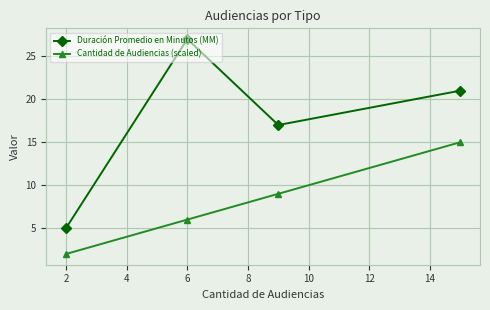

What is the greatest value displayed?

27